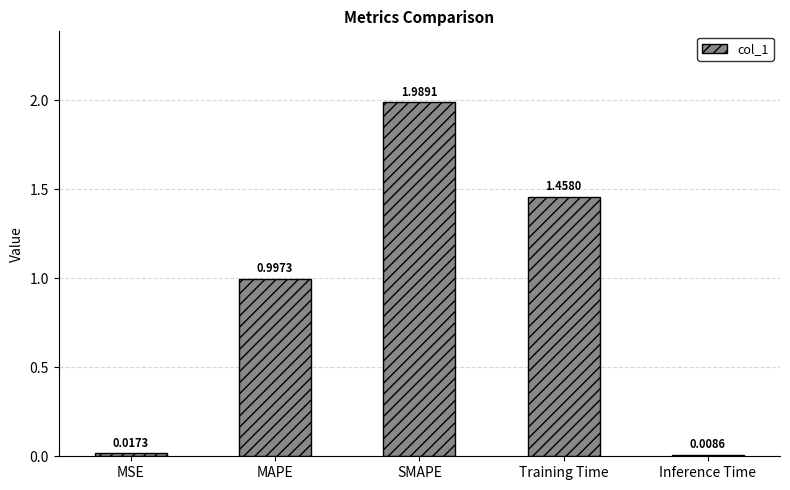

Where is the data nearest to the value 0?

Inference Time